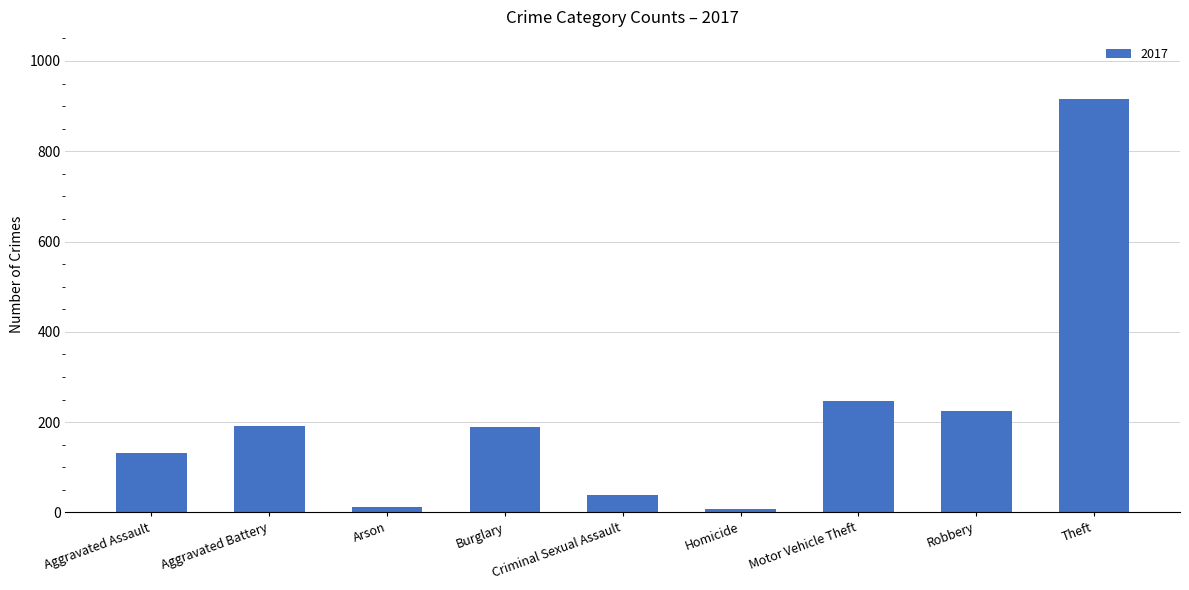

How many values are below 189?

4